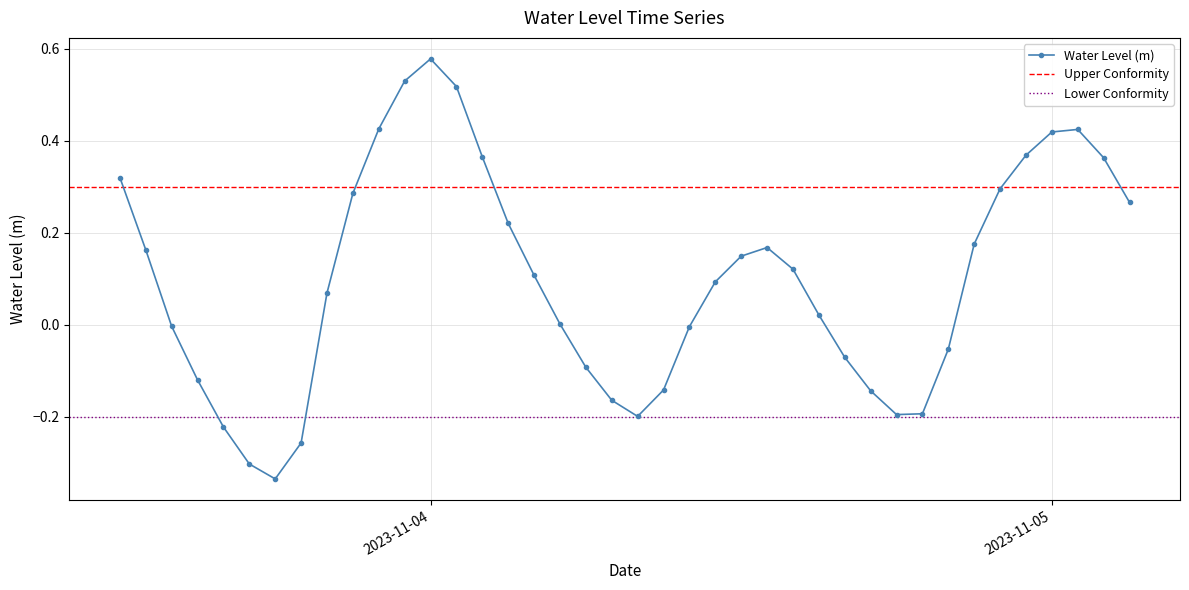

Is it true that the value at 2023-11-04 05:00:00 is 0.0?

False